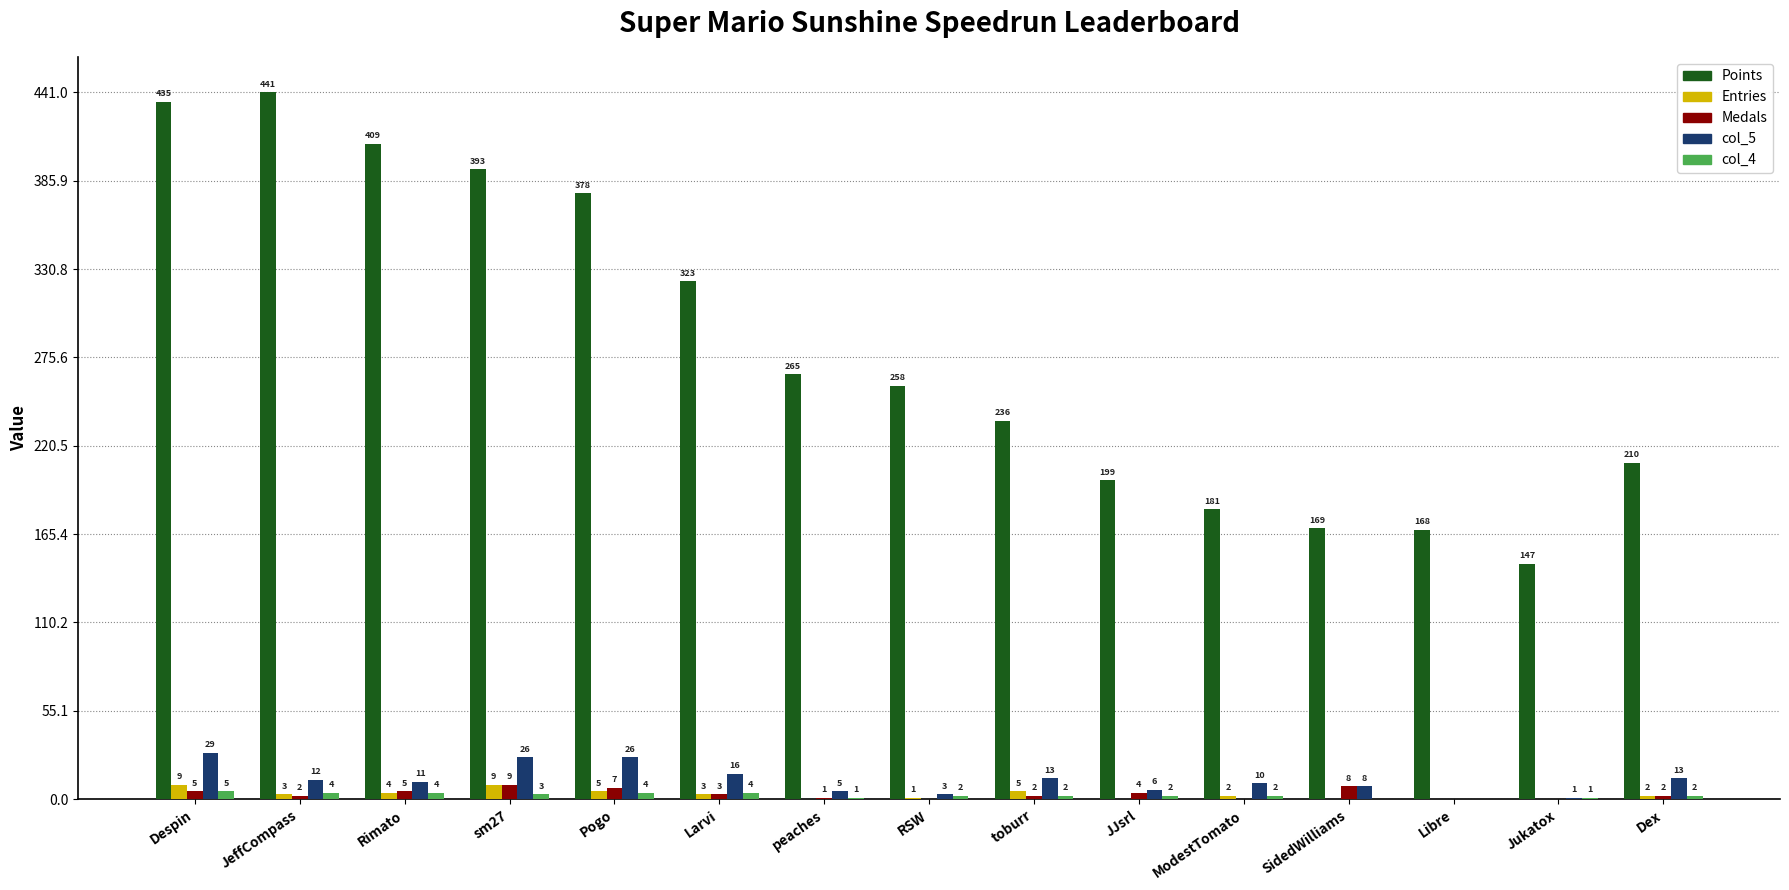

What is the sum of all col_4 values?

36